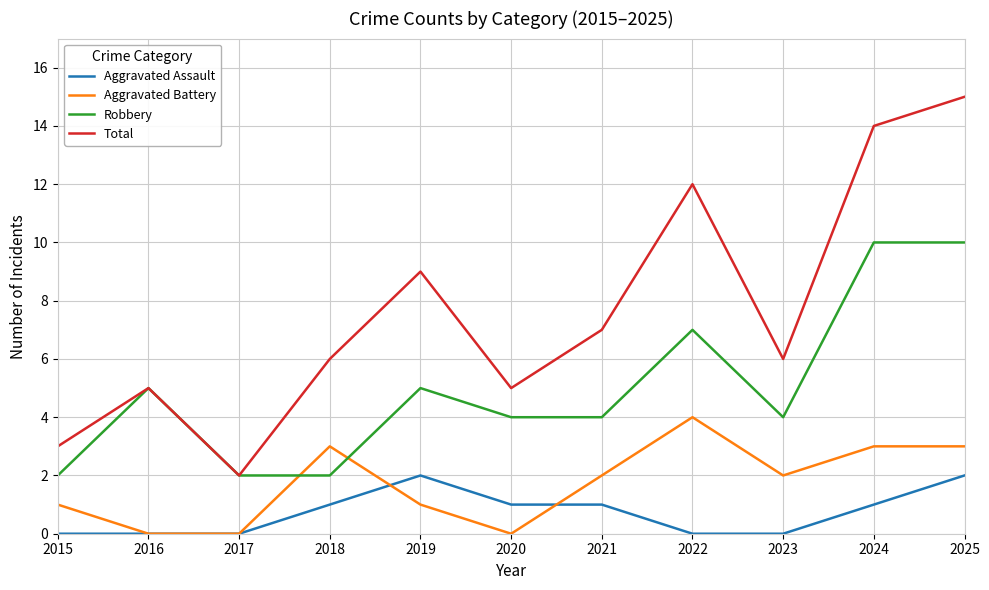

What is the greatest value displayed?

15